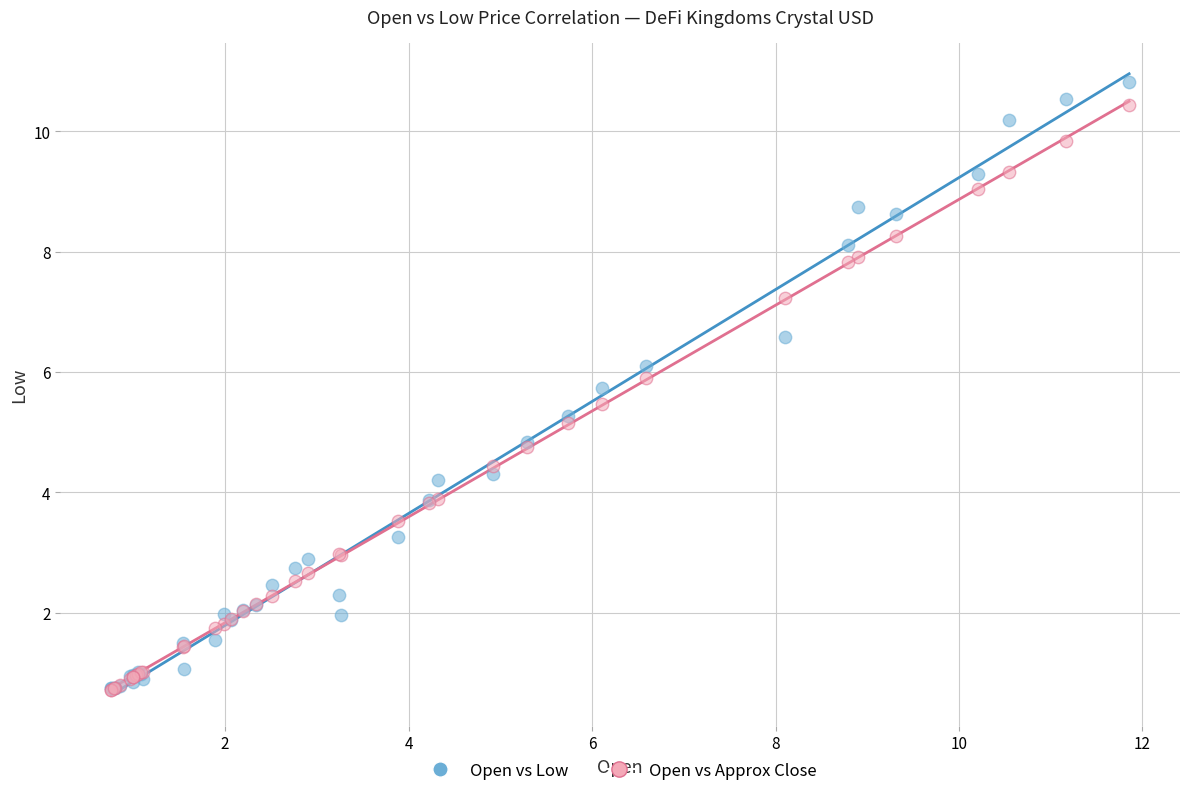

What are all the series names shown in the legend?

Open vs Low, Open vs Approx Close